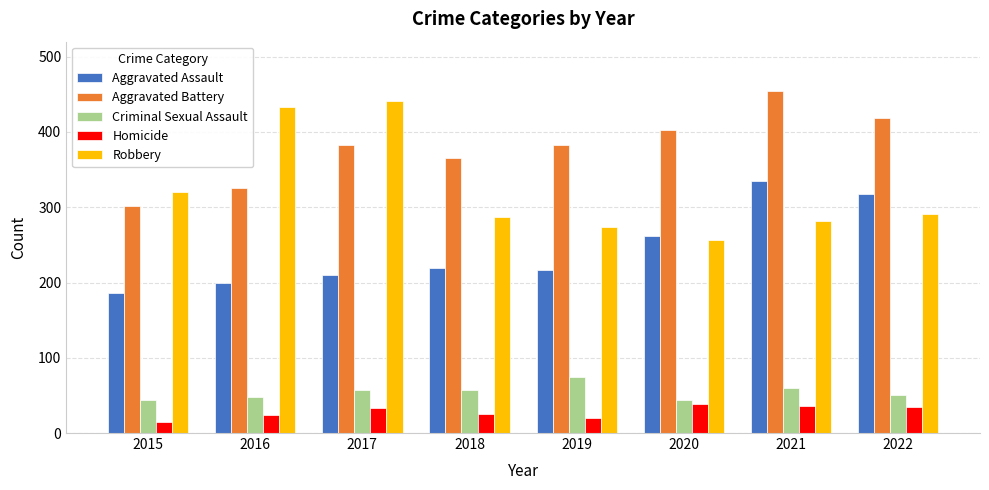

Is it true that Robbery equals 320 at 2015?

True